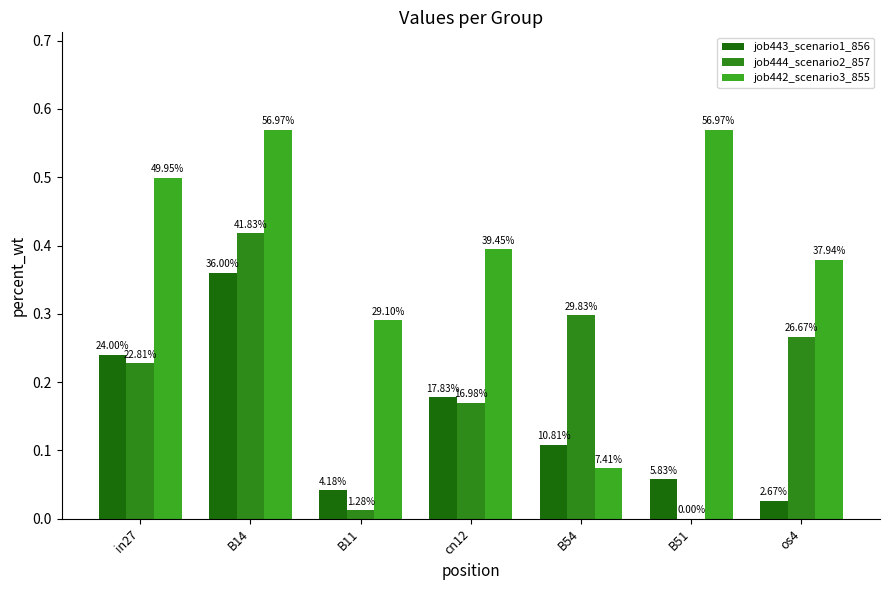

Which has a higher value, B11 or os4?

B11